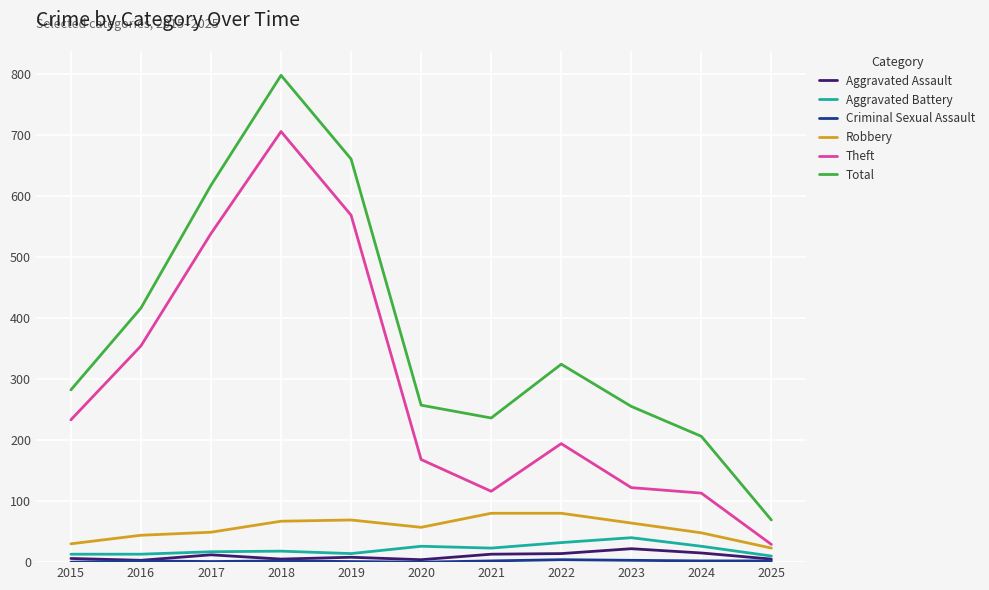

Is it true that Robbery equals 44 at 2016?

True